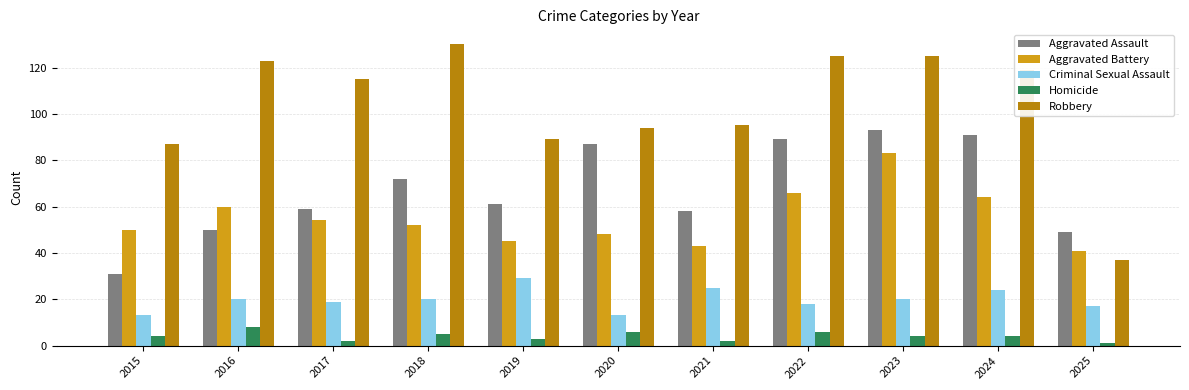

Are the bars horizontal?

No